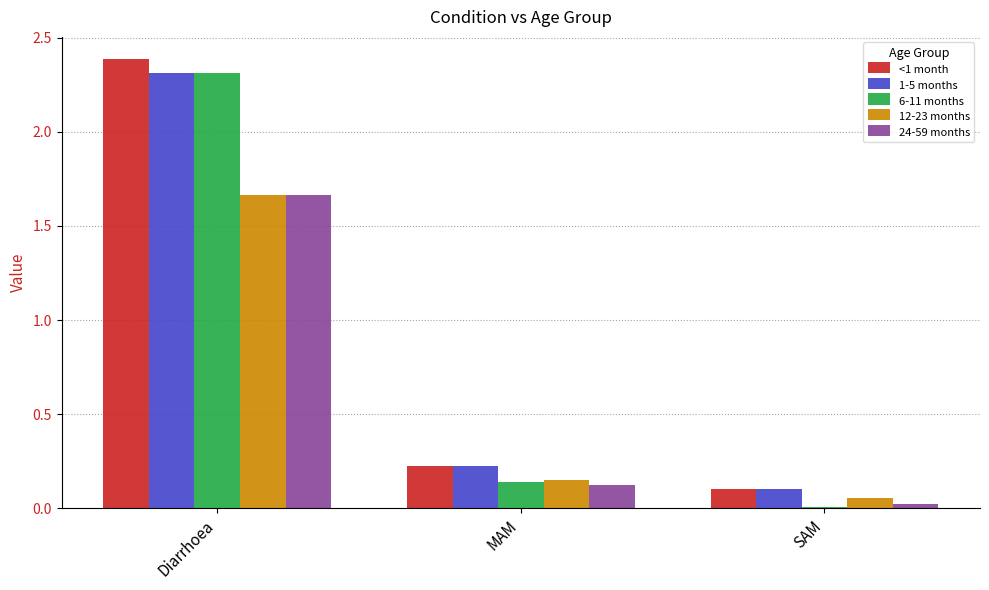

How many bars are there in each group?

5